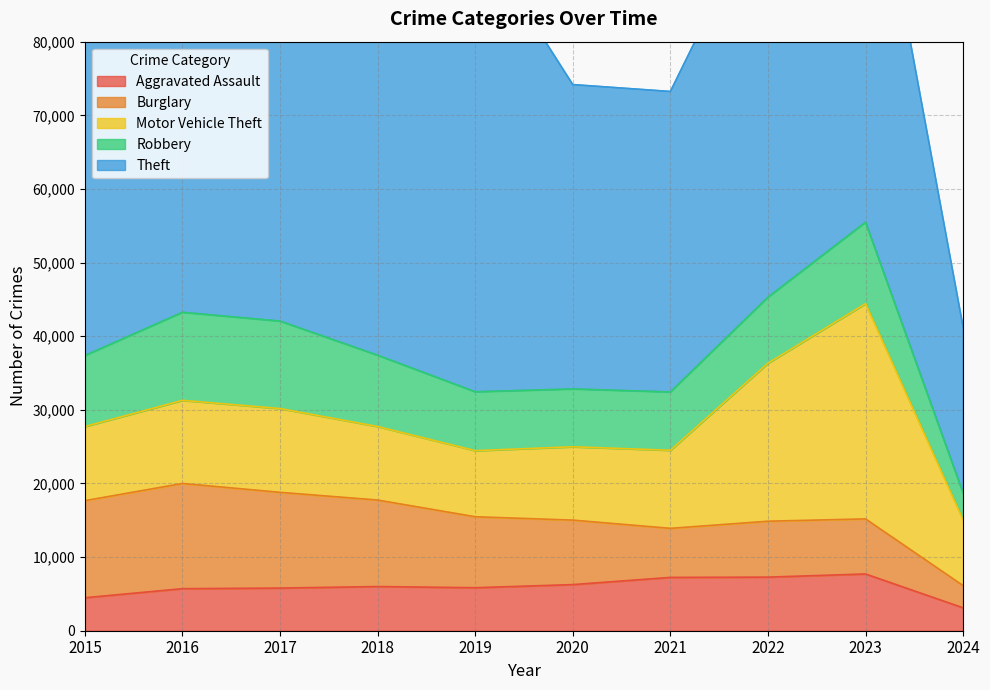

At which label is Robbery closest to 7806?

2020